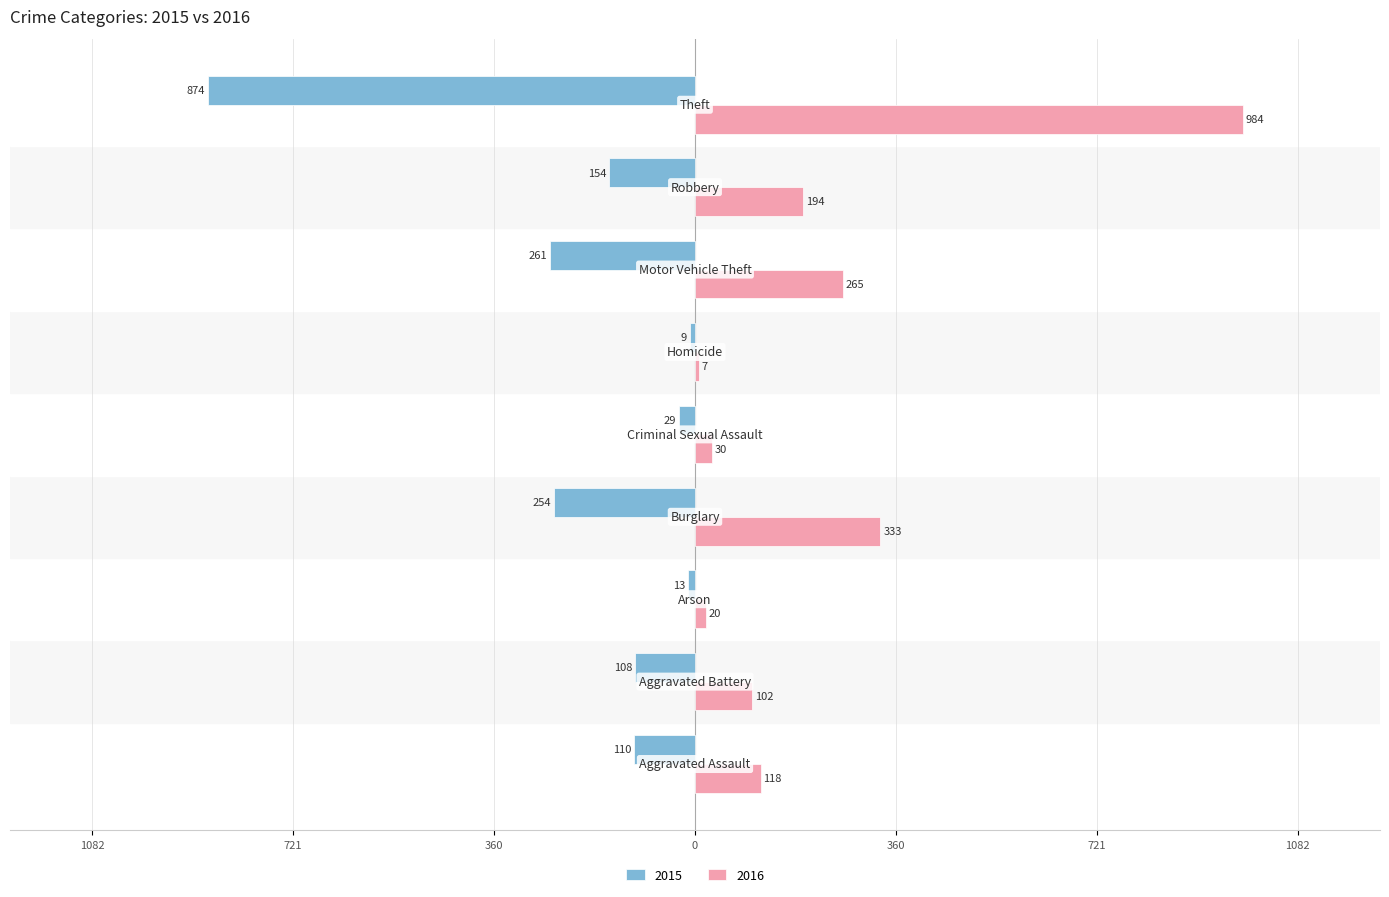

What is the value of the 2016 bar at the 3rd from the left?

20